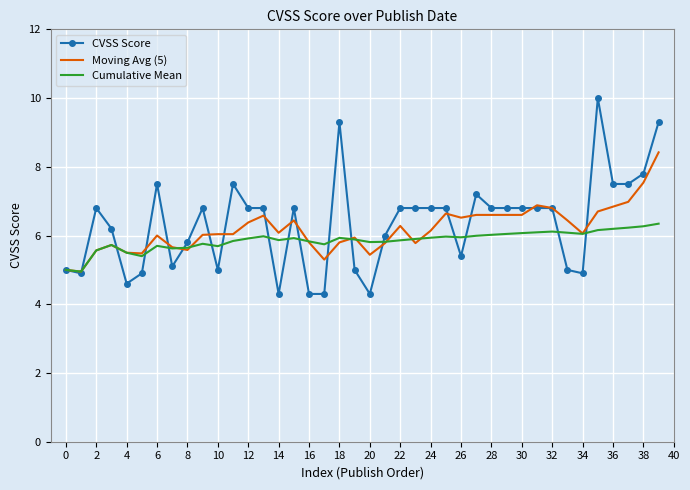

What is the minimum value shown in the chart?

4.3